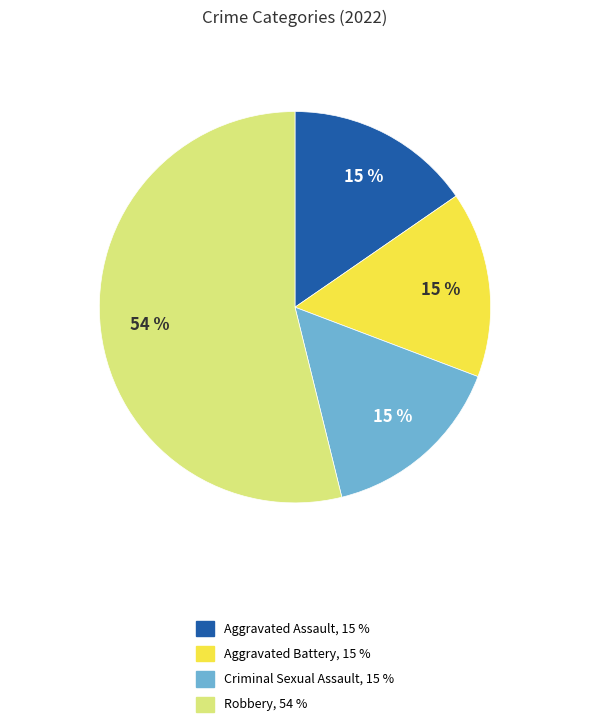

To the nearest percent, what percentage of the pie is Criminal Sexual Assault?

15%